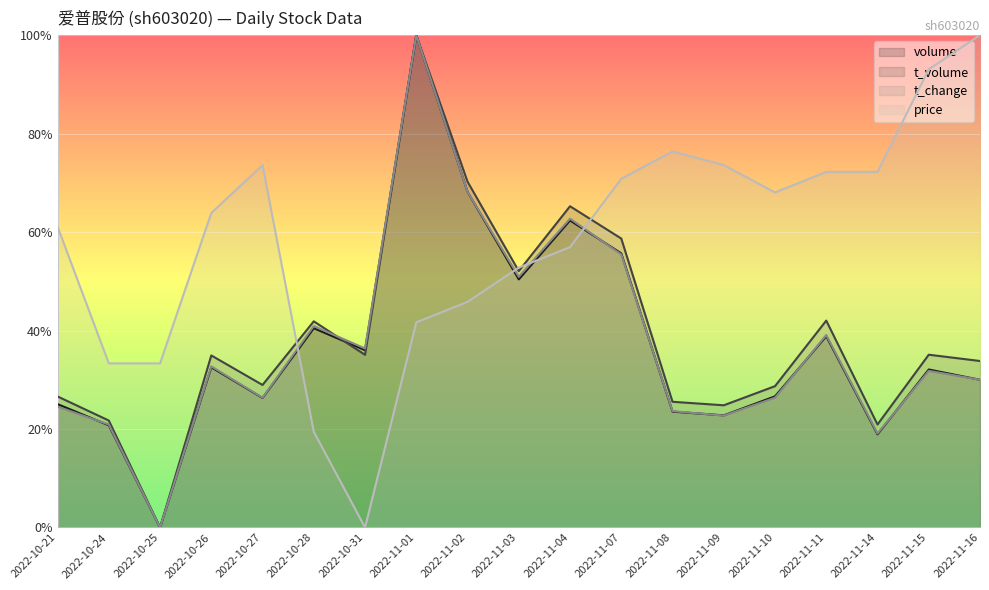

What is the total value across all series at 2022-10-27?

1.6